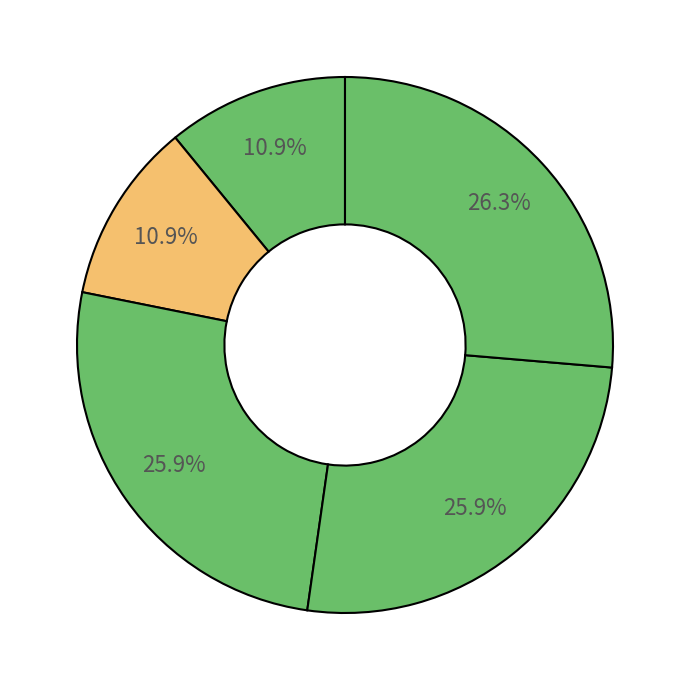

How many slices are in this pie chart?

5